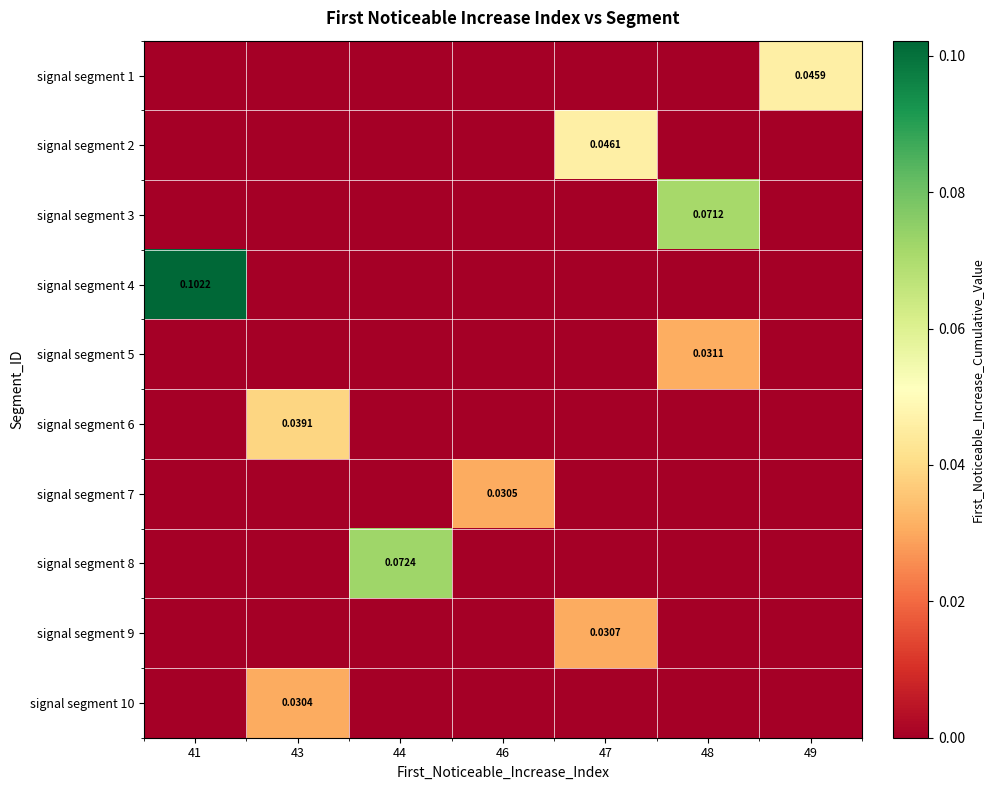

Reading left to right, list all the values displayed in this chart.

row_0: 41=0.0	43=0.0	44=0.0	46=0.0	47=0.0	48=0.0	49=0.0
row_1: 41=0.0	43=0.0	44=0.0	46=0.0	47=0.0	48=0.0	49=0.0
row_2: 41=0.0	43=0.0	44=0.0	46=0.0	47=0.0	48=0.1	49=0.0
row_3: 41=0.1	43=0.0	44=0.0	46=0.0	47=0.0	48=0.0	49=0.0
row_4: 41=0.0	43=0.0	44=0.0	46=0.0	47=0.0	48=0.0	49=0.0
row_5: 41=0.0	43=0.0	44=0.0	46=0.0	47=0.0	48=0.0	49=0.0
row_6: 41=0.0	43=0.0	44=0.0	46=0.0	47=0.0	48=0.0	49=0.0
row_7: 41=0.0	43=0.0	44=0.1	46=0.0	47=0.0	48=0.0	49=0.0
row_8: 41=0.0	43=0.0	44=0.0	46=0.0	47=0.0	48=0.0	49=0.0
row_9: 41=0.0	43=0.0	44=0.0	46=0.0	47=0.0	48=0.0	49=0.0